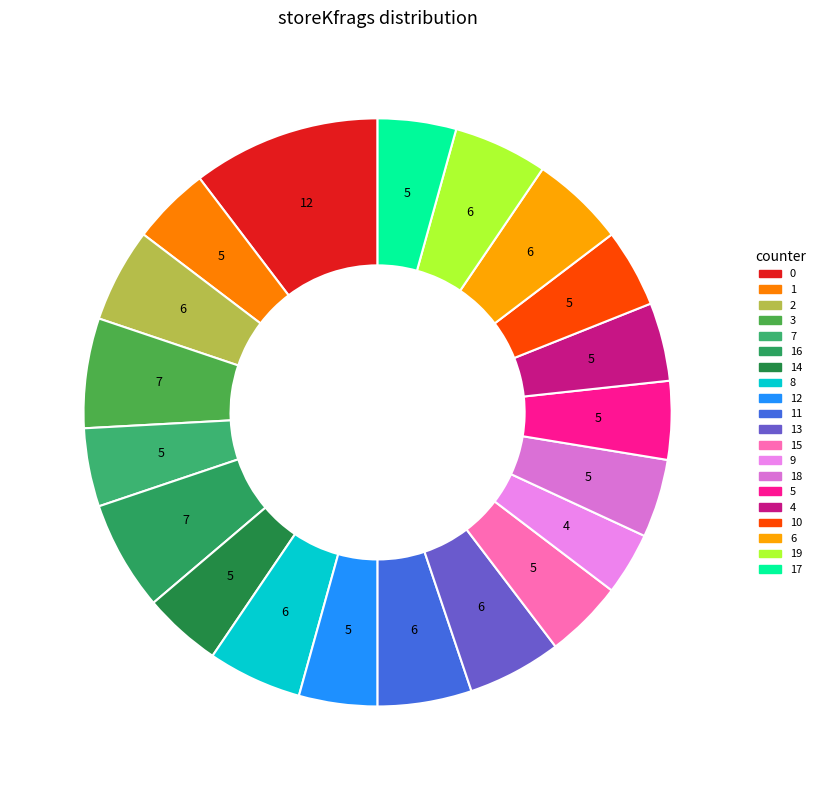

Is there a majority slice in this chart?

No